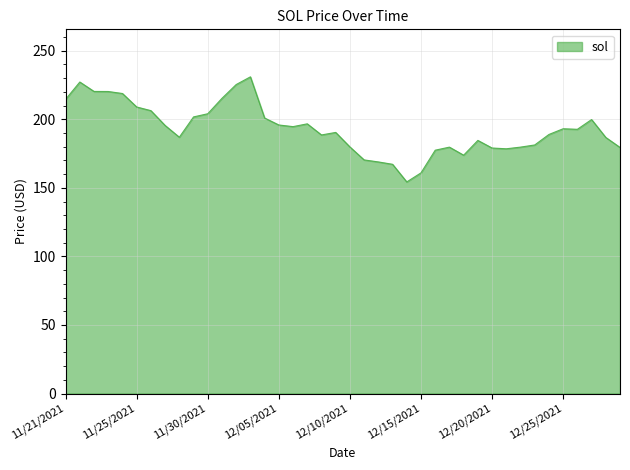

What is the maximum value shown in the chart?

231.0